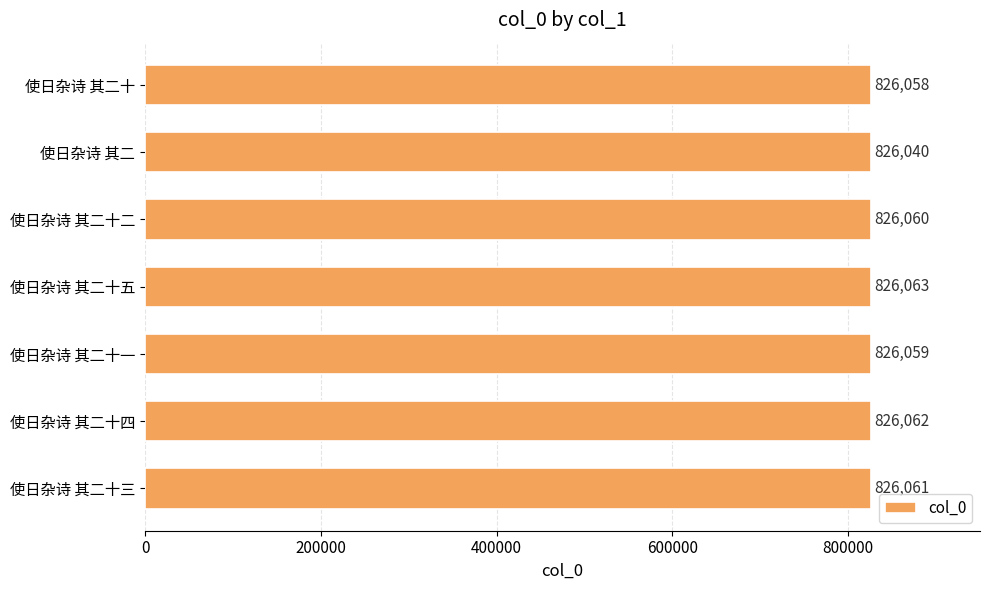

The value at 使日杂诗 其二十五 is 178826. True or false?

False